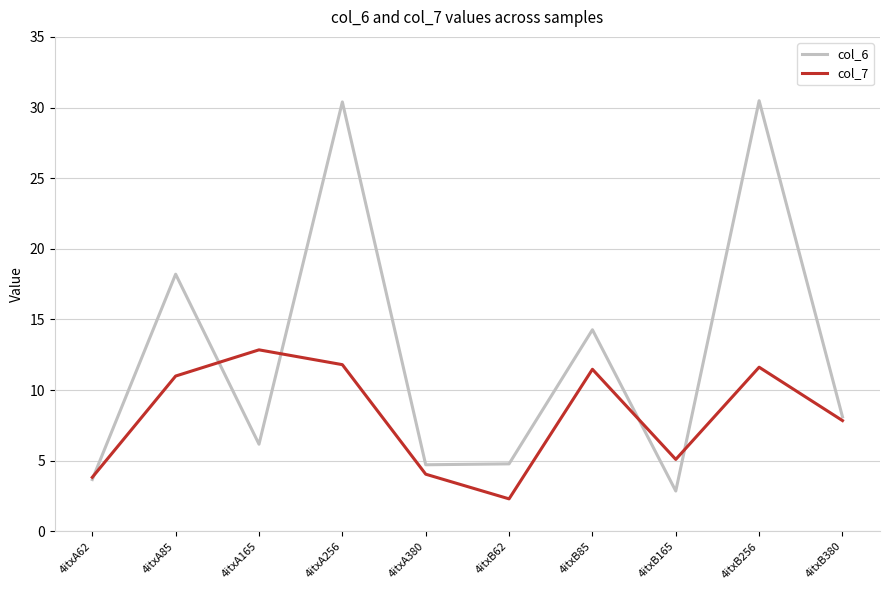

Which series changed the most between 4itxB85 and 4itxB256?

col_6